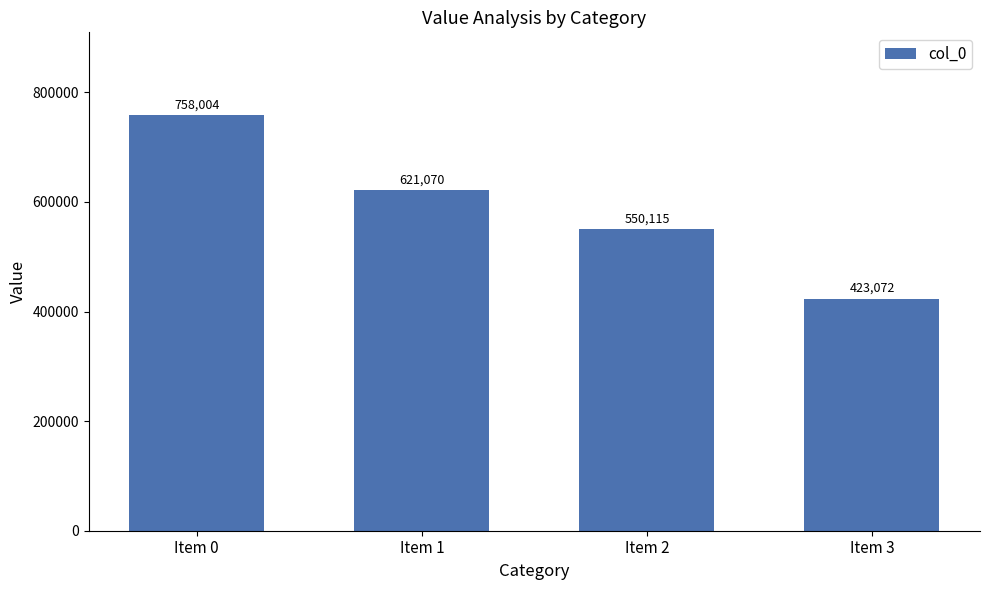

How many data points does each series have?

4